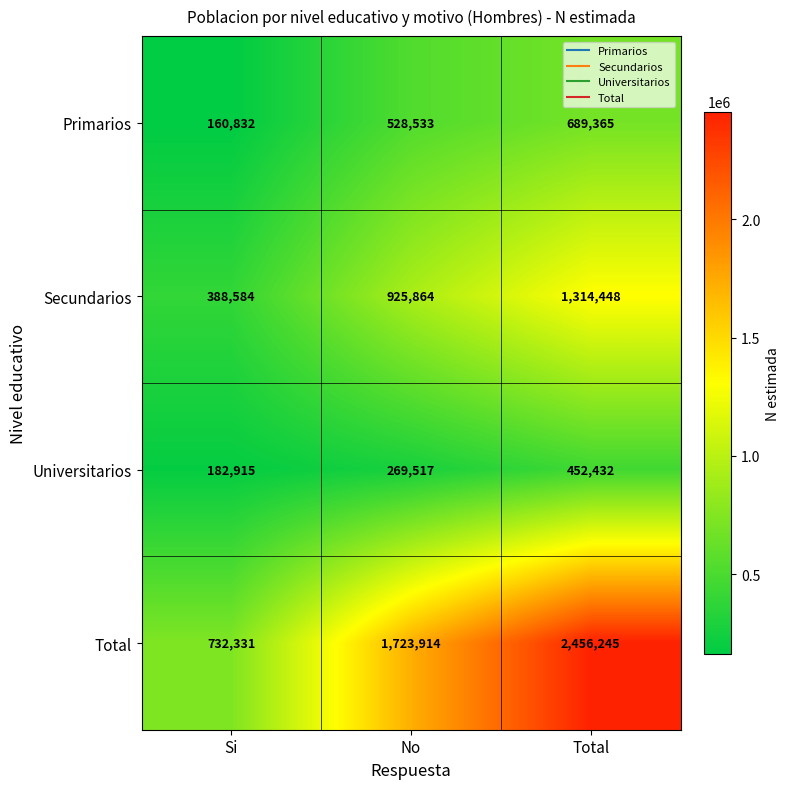

What is the approximate value of Secundarios at Si, to the nearest 50?

388600